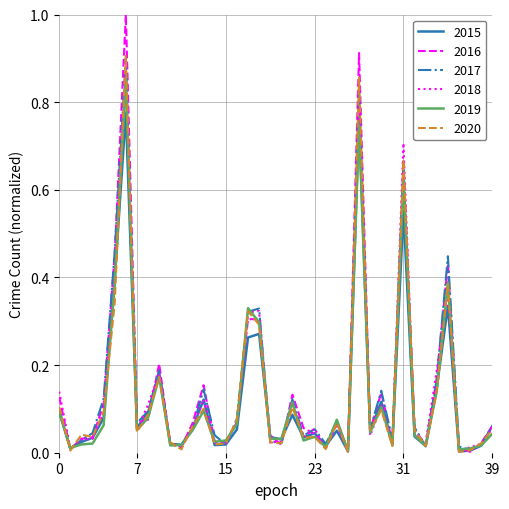

Which series has the largest range (max minus min)?

2016